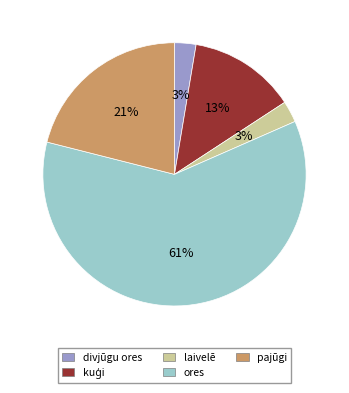

The laivelē slice represents 9% of the pie. True or false?

False